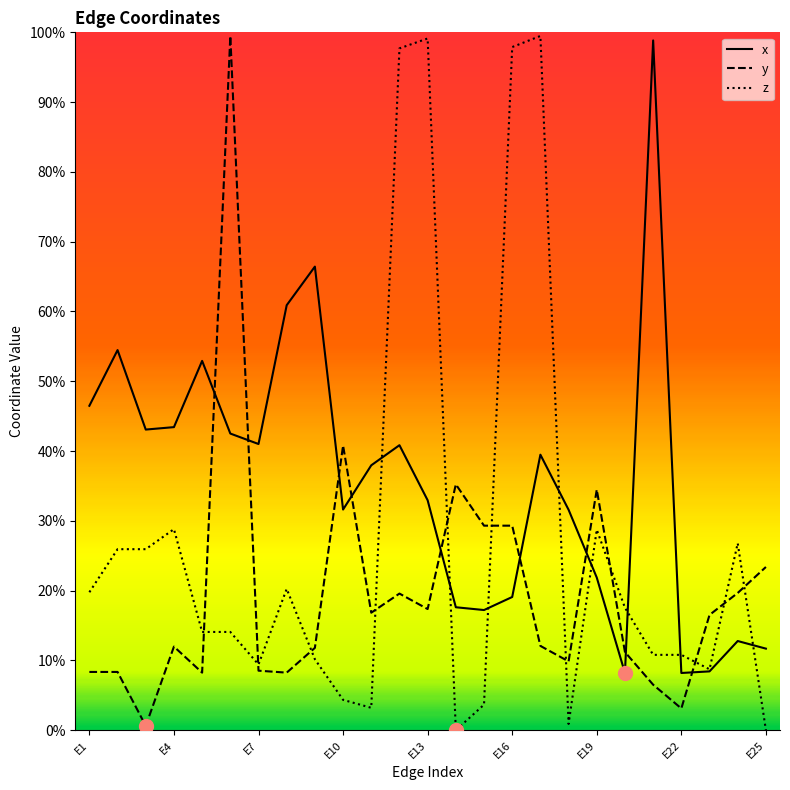

Is this an area chart (filled region under the line)?

No